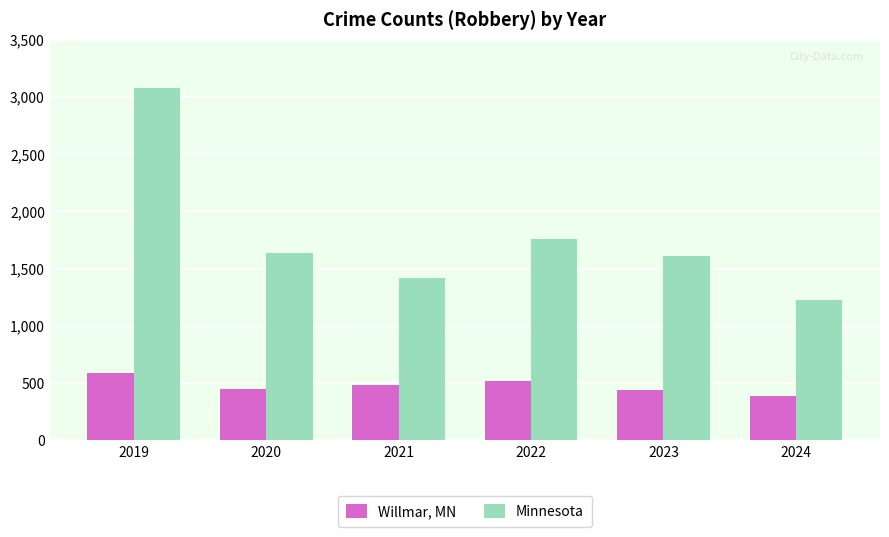

List the series in order of their peak value, lowest first.

Willmar, MN, Minnesota